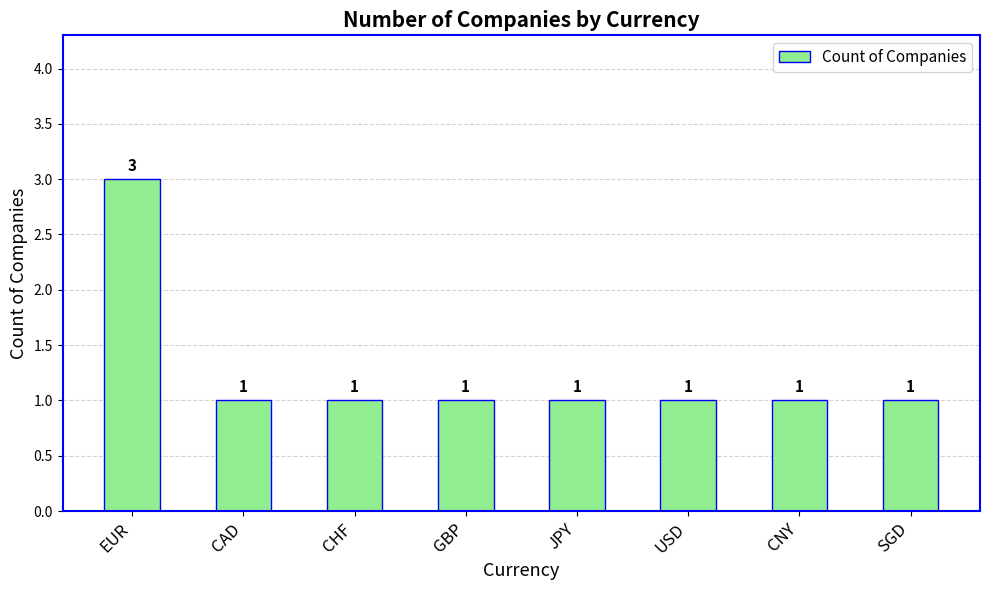

What is the label of the 8th bar from the right?

EUR